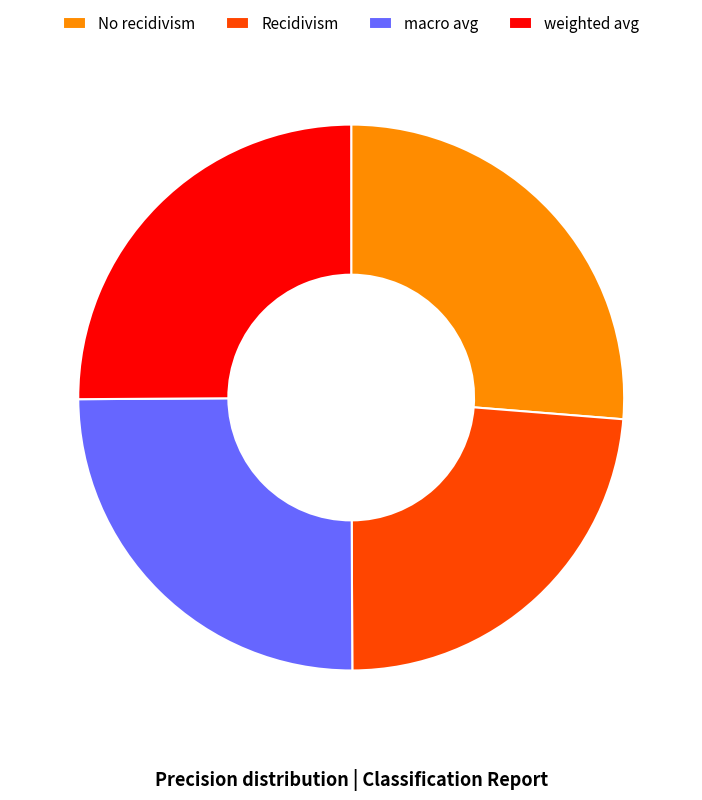

What is the largest slice in the pie chart?

No recidivism